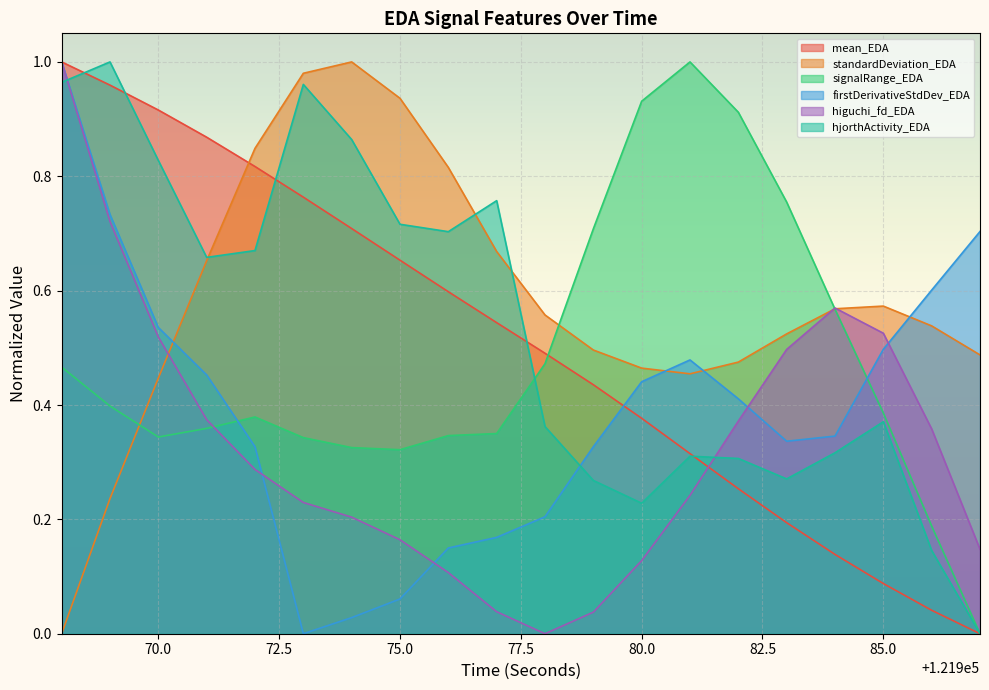

How many interior local peaks does the firstDerivativeStdDev_EDA series have?

1